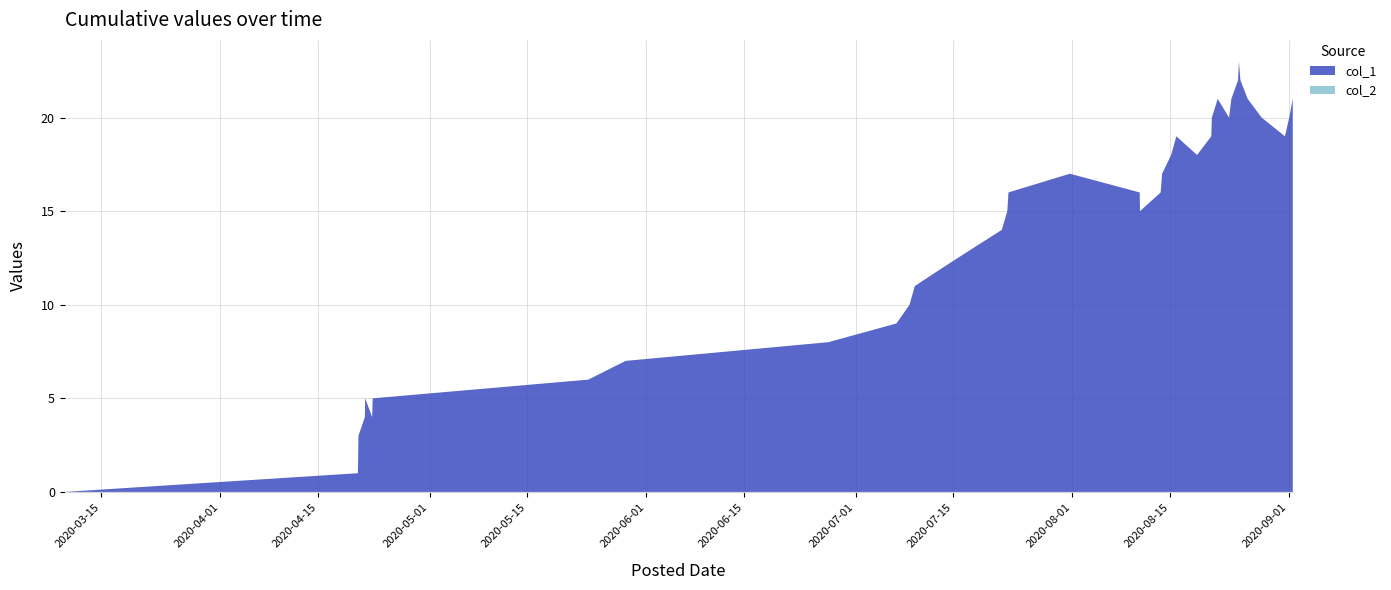

Reading right to left, list all the values displayed in this chart.

col_1: 21	20	19	20	21	22	23	22	21	20	21	20	19	18	19	18	17	16	15	16	17	16	15	14	13	12	11	10	9	8	7	6	5	4	5	4	3	1	0
col_2: 0	0	0	0	0	0	0	0	0	0	0	0	0	0	0	0	0	0	0	0	0	0	0	0	0	0	0	0	0	0	0	0	0	0	0	0	0	0	0